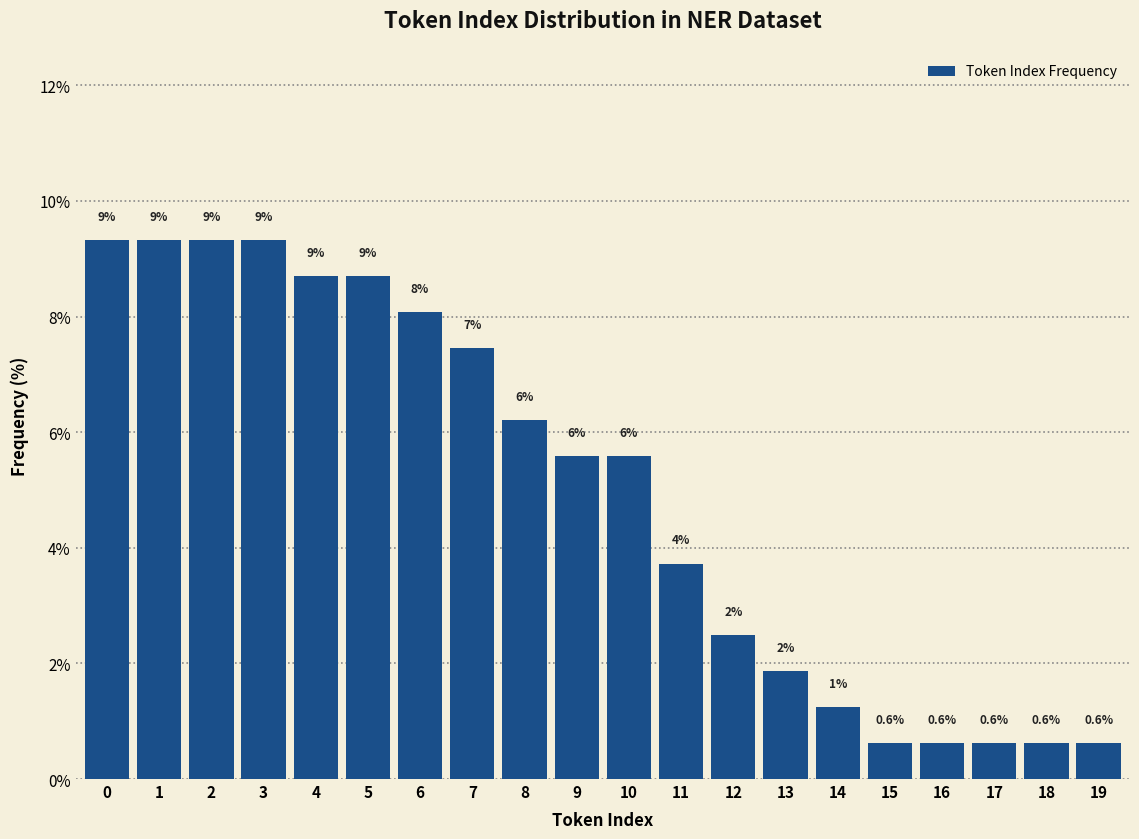

Does the chart contain any negative values?

No